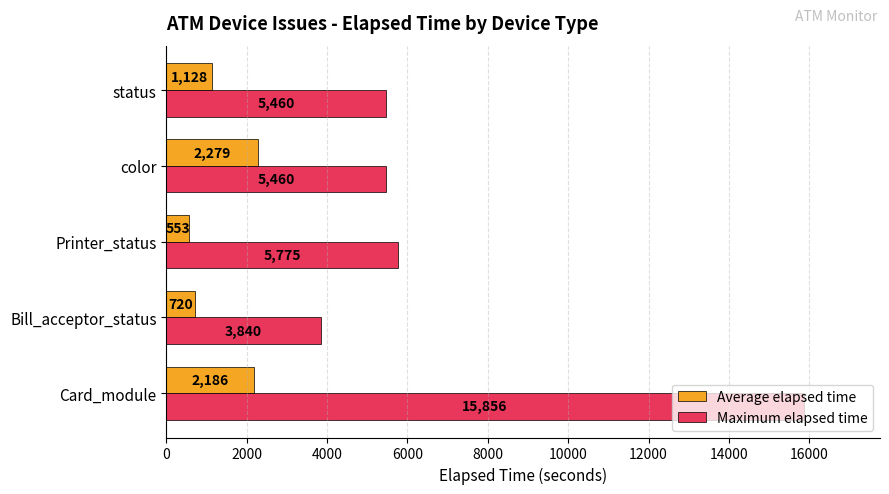

List the series in order of their overall mean, highest first.

Maximum elapsed time, Average elapsed time